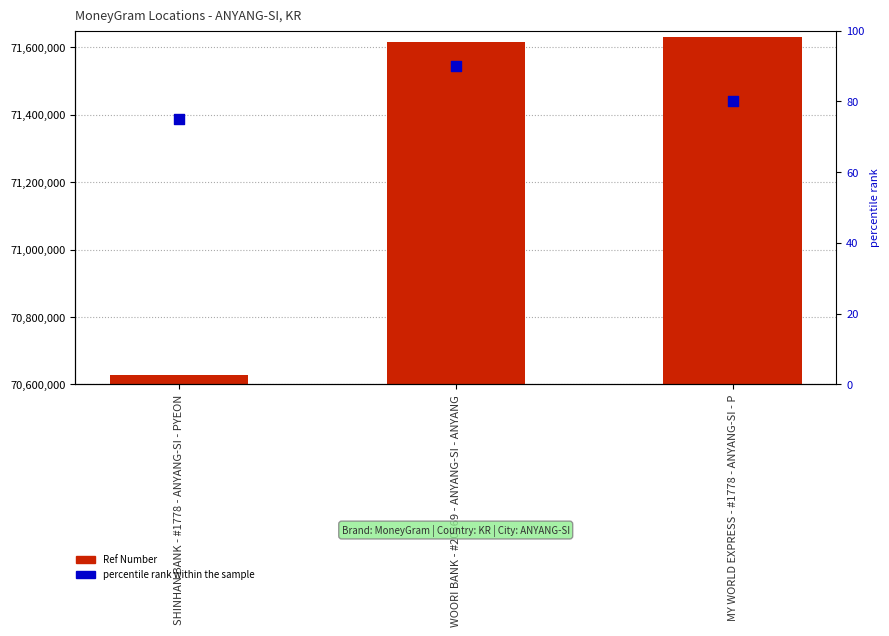

Is the value of Ref Number at SHINHAN BANK - #1778 - ANYANG-SI - PYEON greater than the value of percentile rank within the sample at SHINHAN BANK - #1778 - ANYANG-SI - PYEON?

Yes